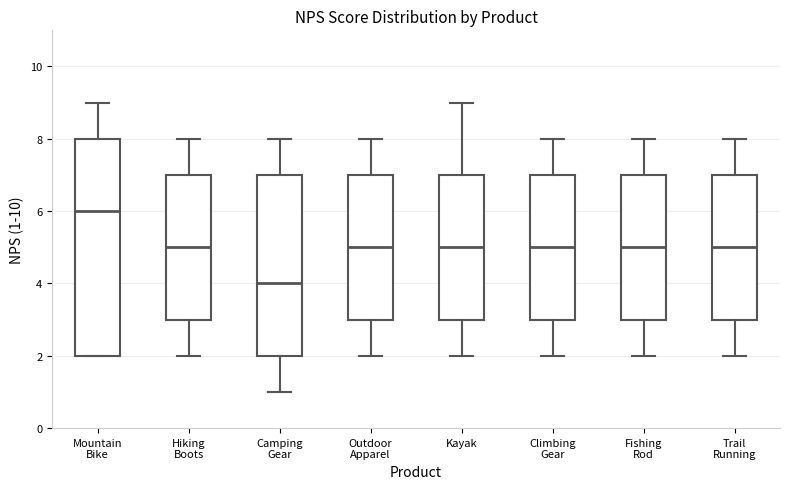

Which box has the highest median line?

Mountain Bike